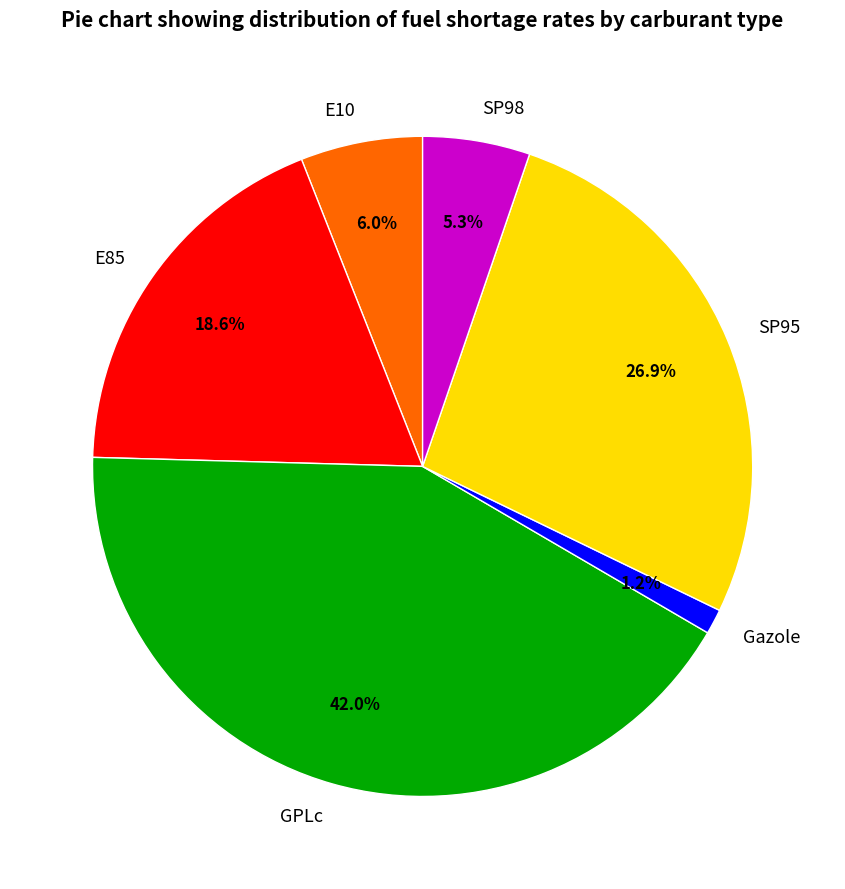

Which slice is the largest?

GPLc